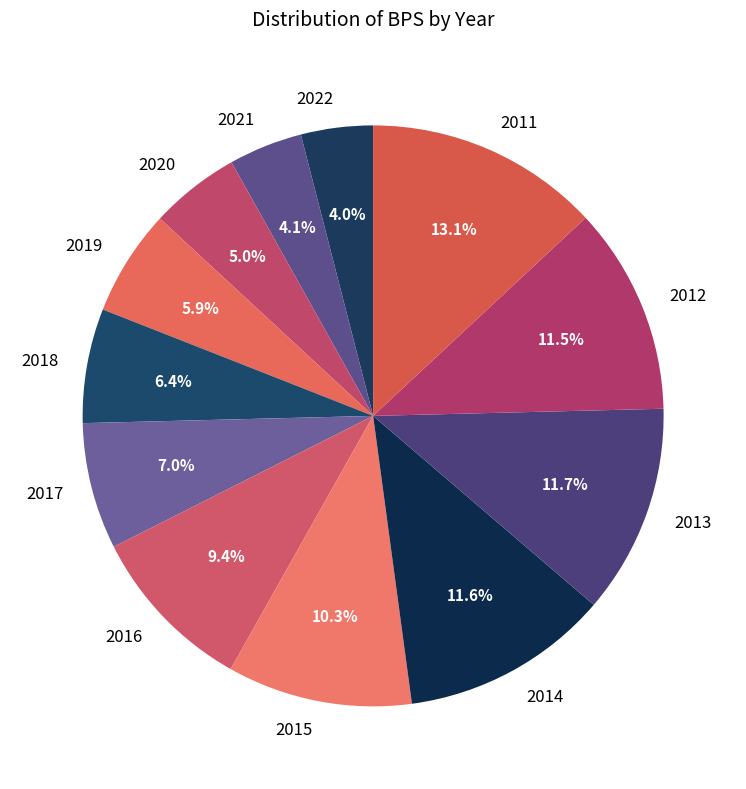

To the nearest percent, what is the average slice percentage?

8%